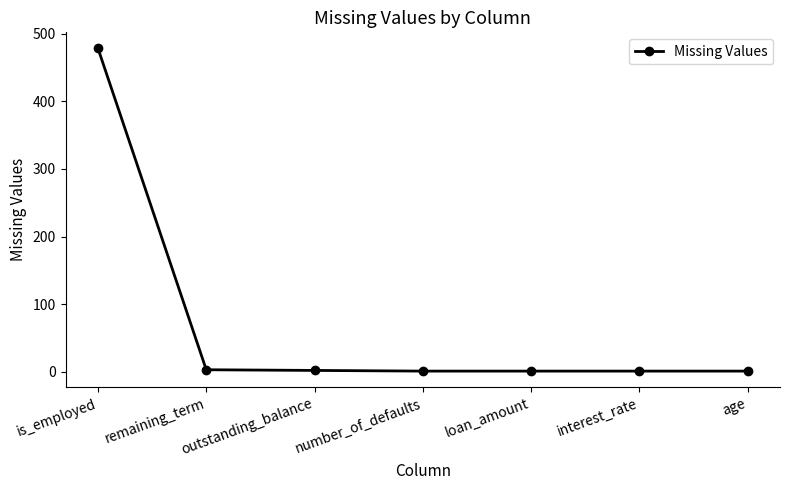

What is the label of the 6th point from the right?

remaining_term